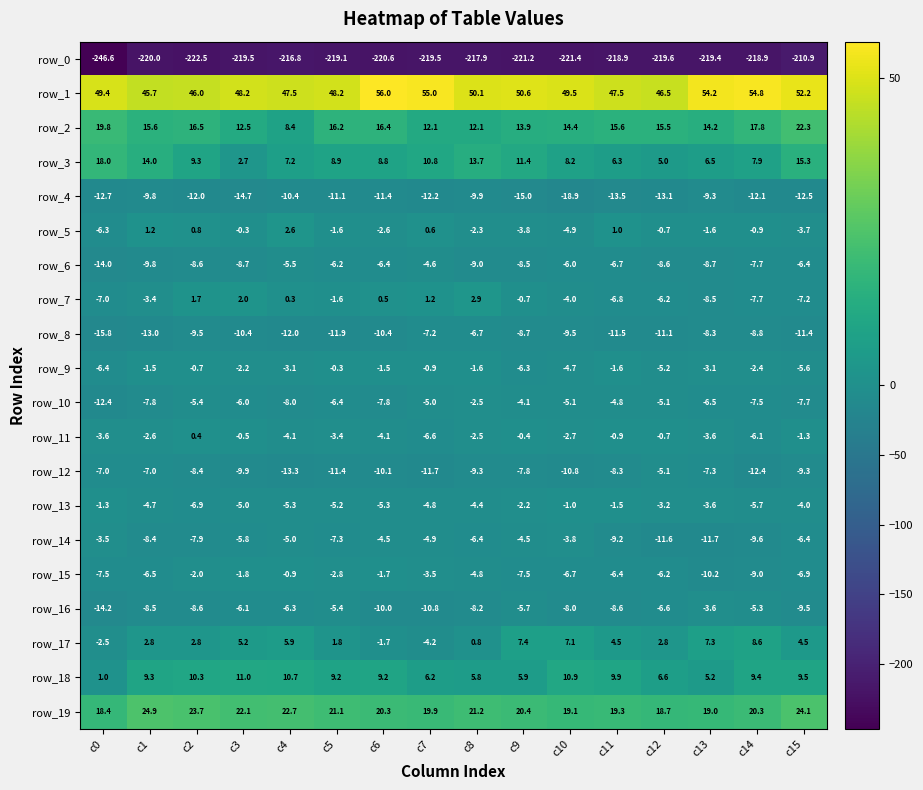

How many data points in row_16 are above -8?

7